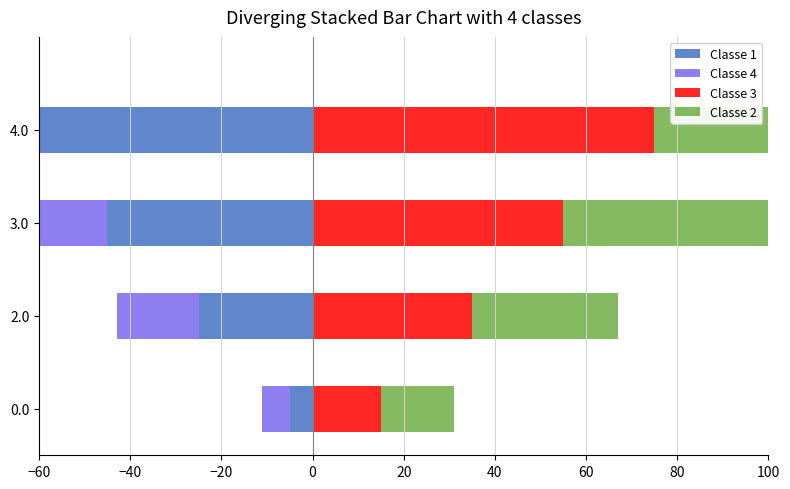

Is it true that Classe 4 equals -50 at 3.0?

False